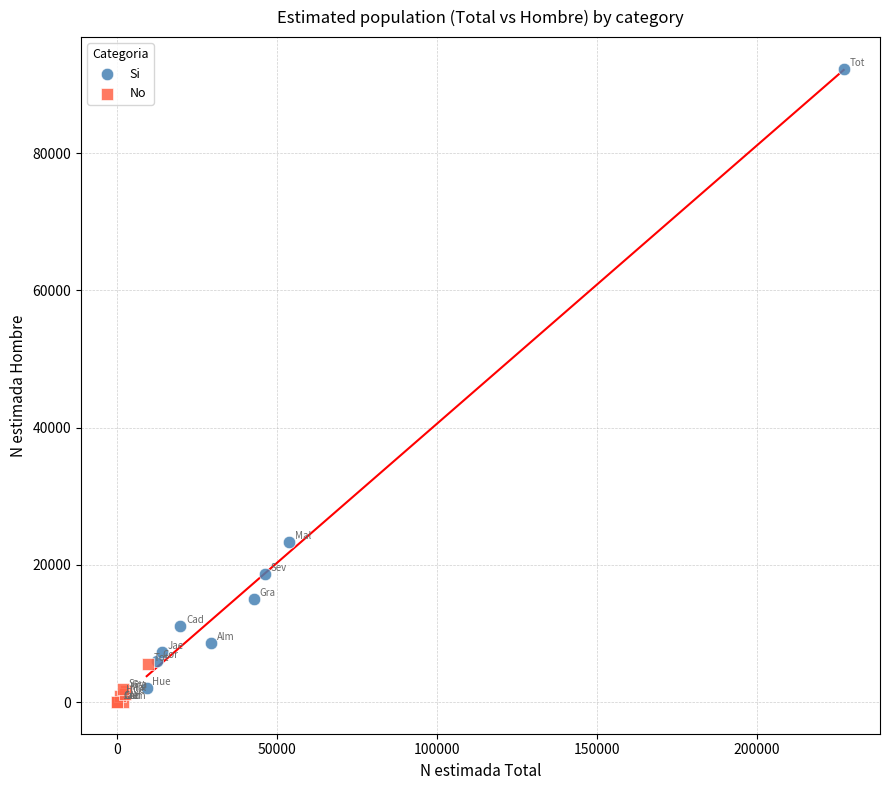

Which series reaches the maximum Y coordinate?

Si